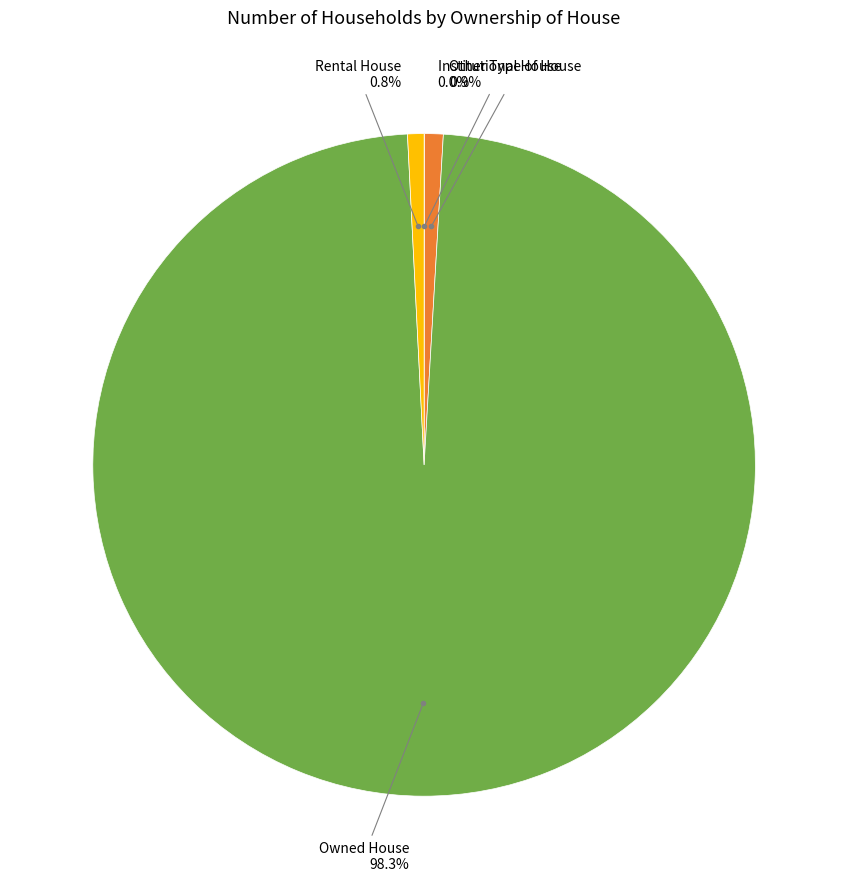

Is there a majority slice in this chart?

Yes